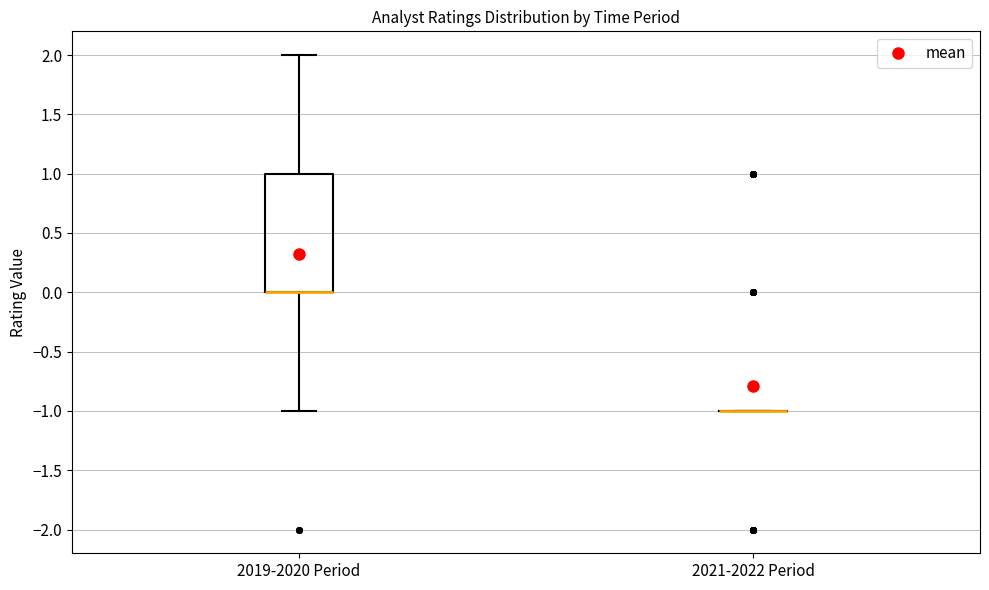

Comparing the boxes themselves (not the whiskers), which one is the tallest?

2019-2020 Period